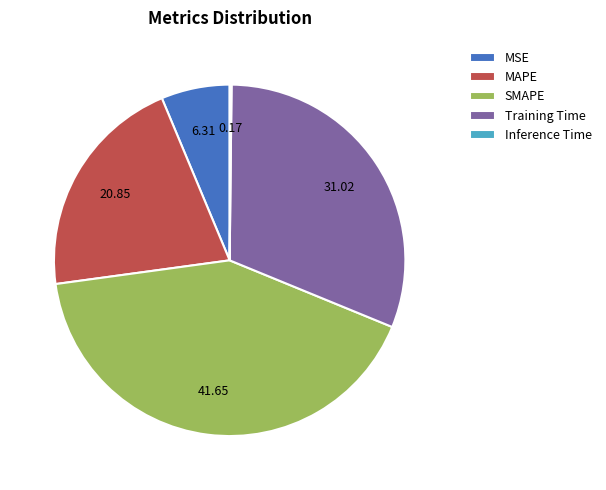

Is there any slice that represents more than half of the pie?

No